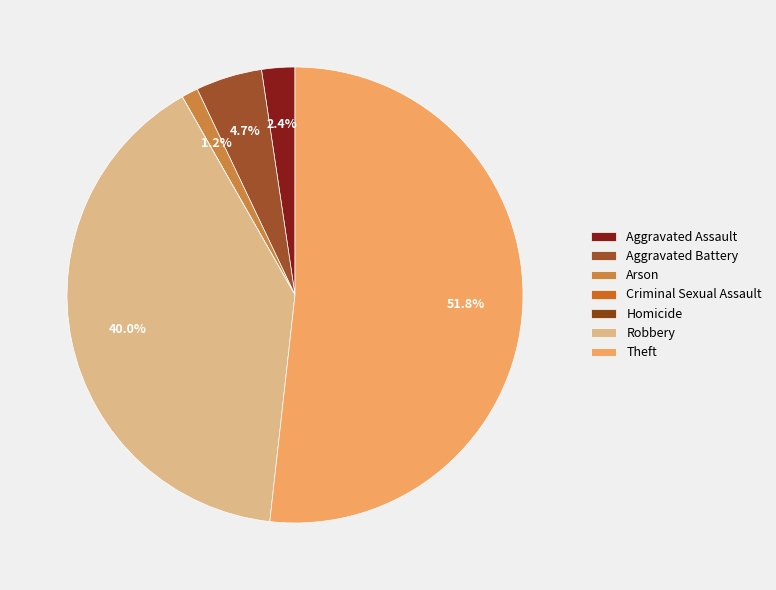

Rank the categories by value from lowest to highest.

Criminal Sexual Assault, Homicide, Arson, Aggravated Assault, Aggravated Battery, Robbery, Theft